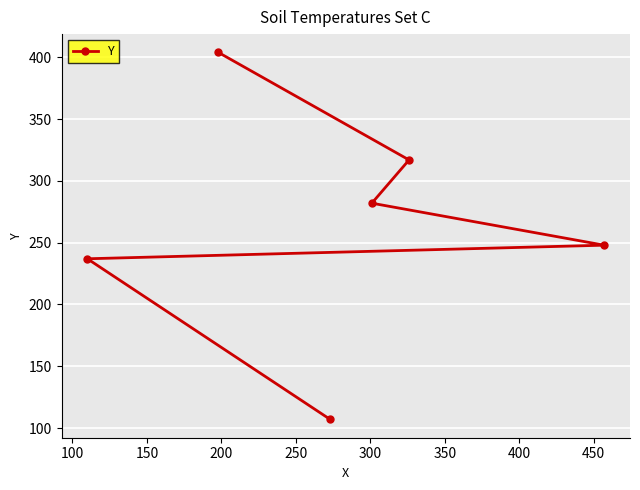

How many lines are shown in the chart?

1